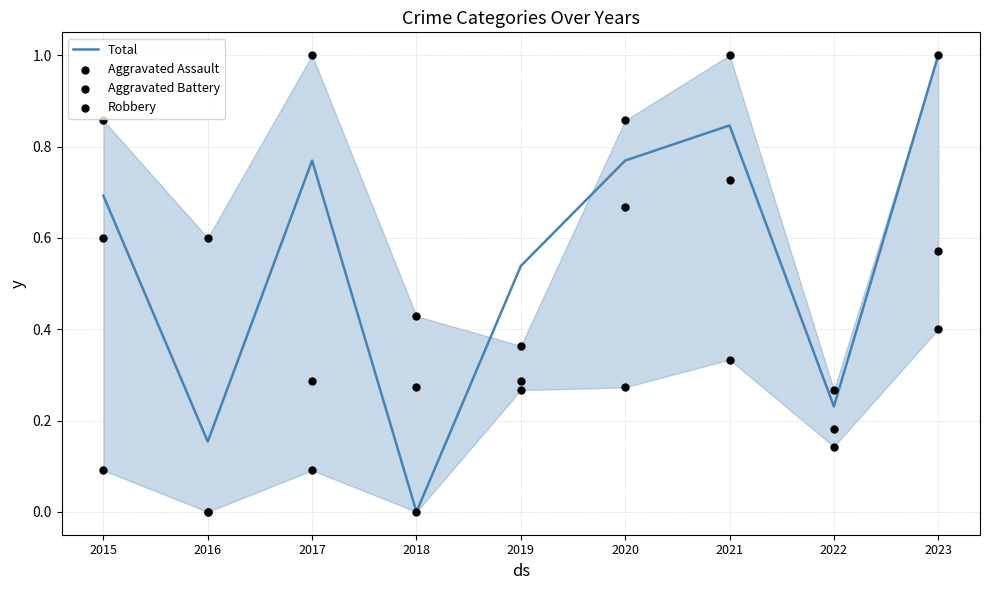

What is the total value across all series at 2018?

0.7